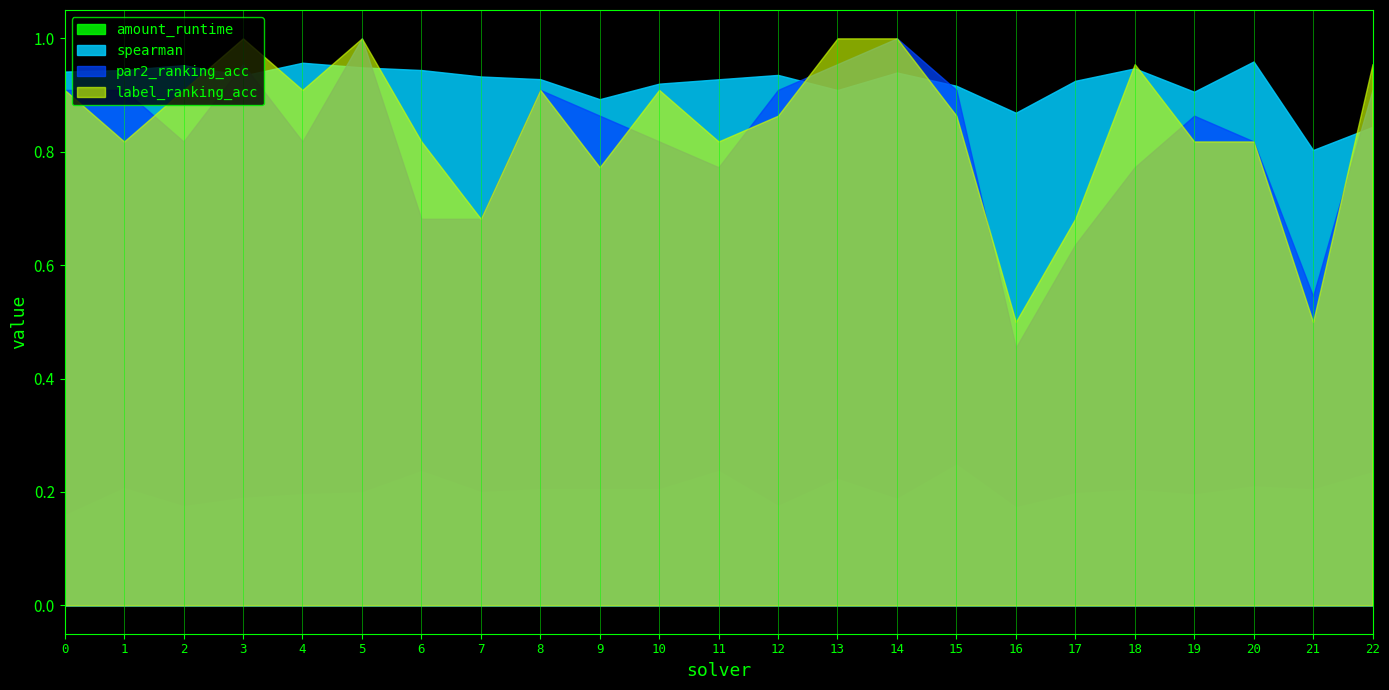

What is the approximate value of spearman at 22?

0.8